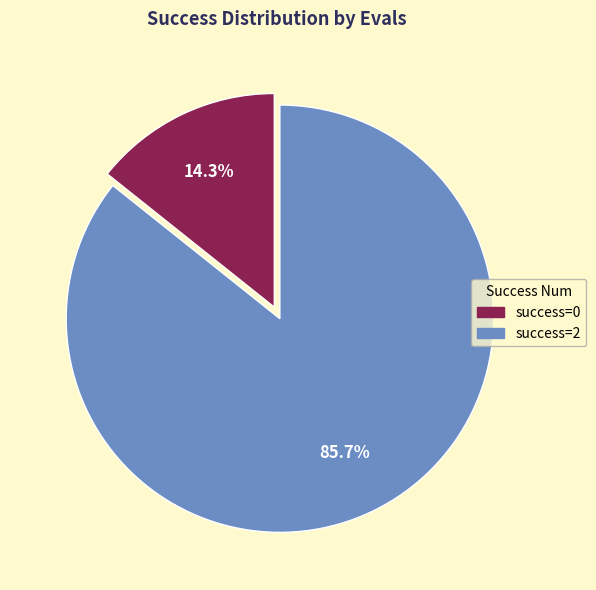

Does any single category account for the majority?

Yes